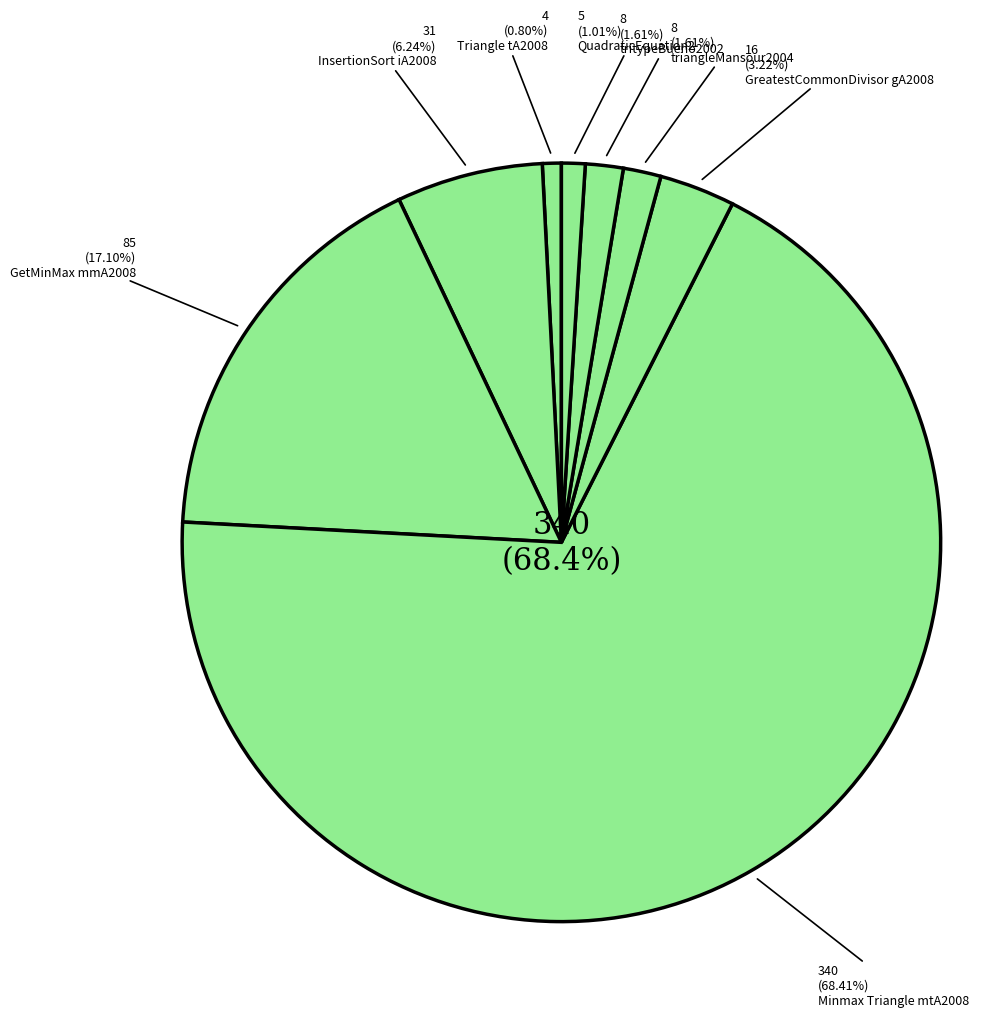

What percentage do GetMinMax mmA2008 and InsertionSort iA2008 together represent?

23.3%